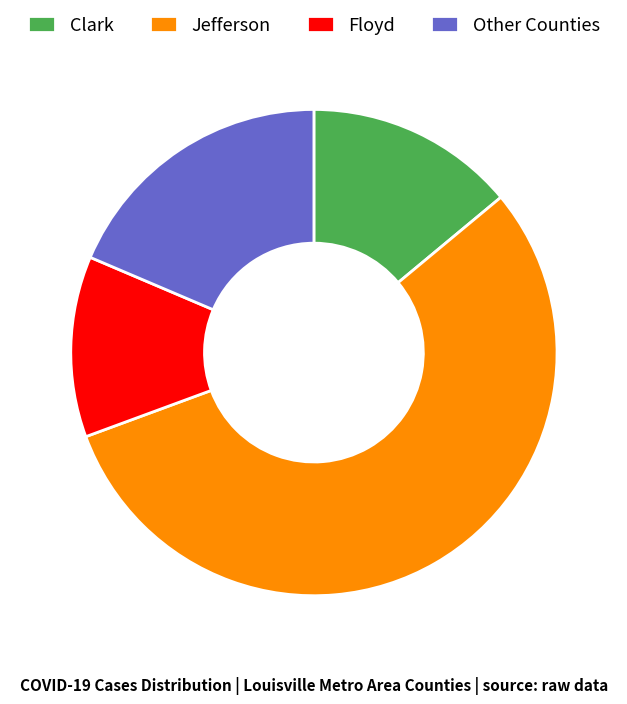

Is there a majority slice in this chart?

Yes